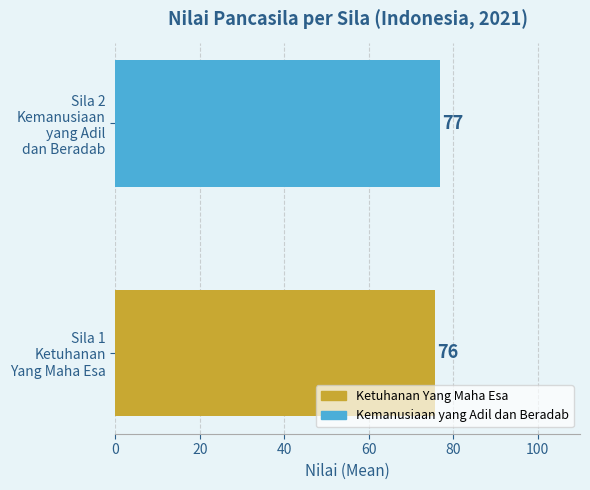

What is the minimum value shown in the chart?

75.6